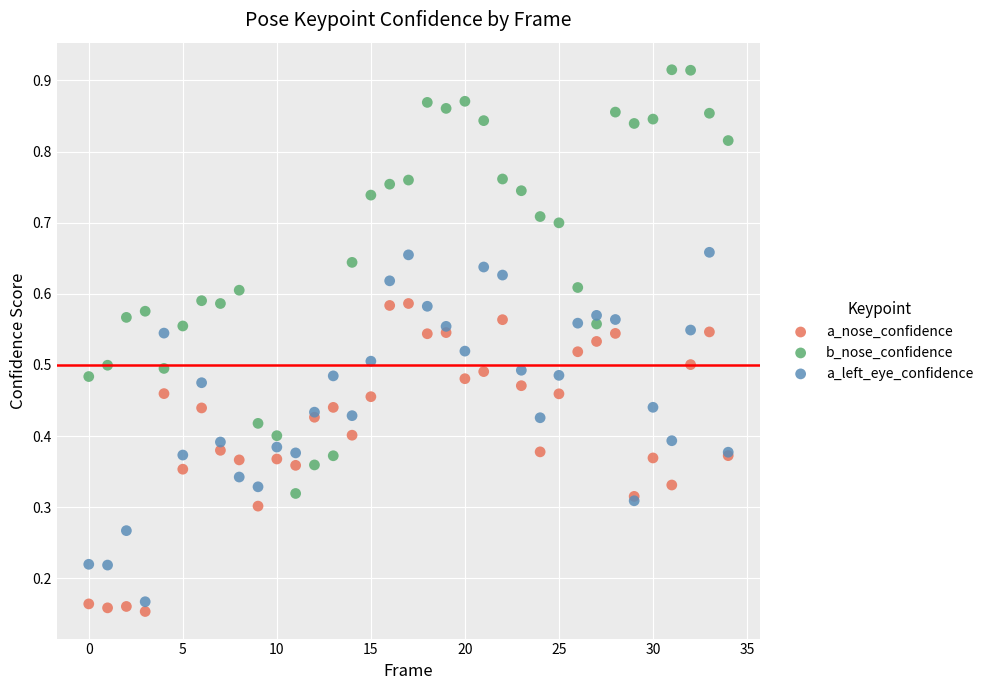

Which series contains the highest Y value?

b_nose_confidence